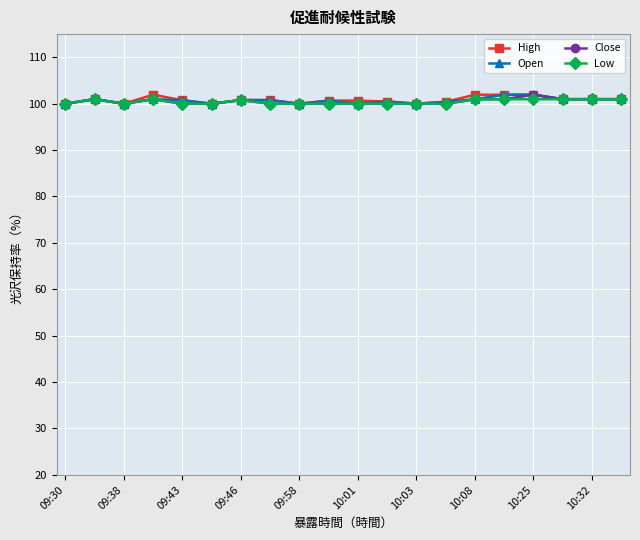

What is the smallest value displayed?

100.0